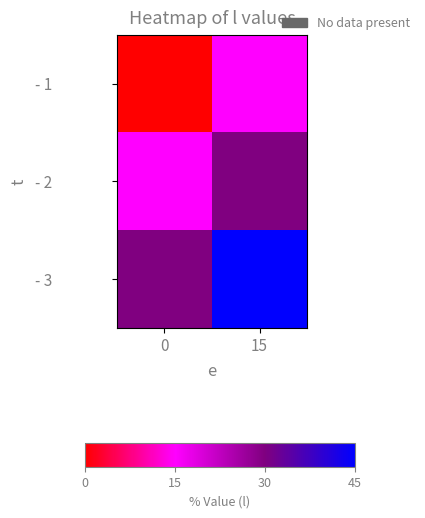

What is the total value across all series at 15?

90